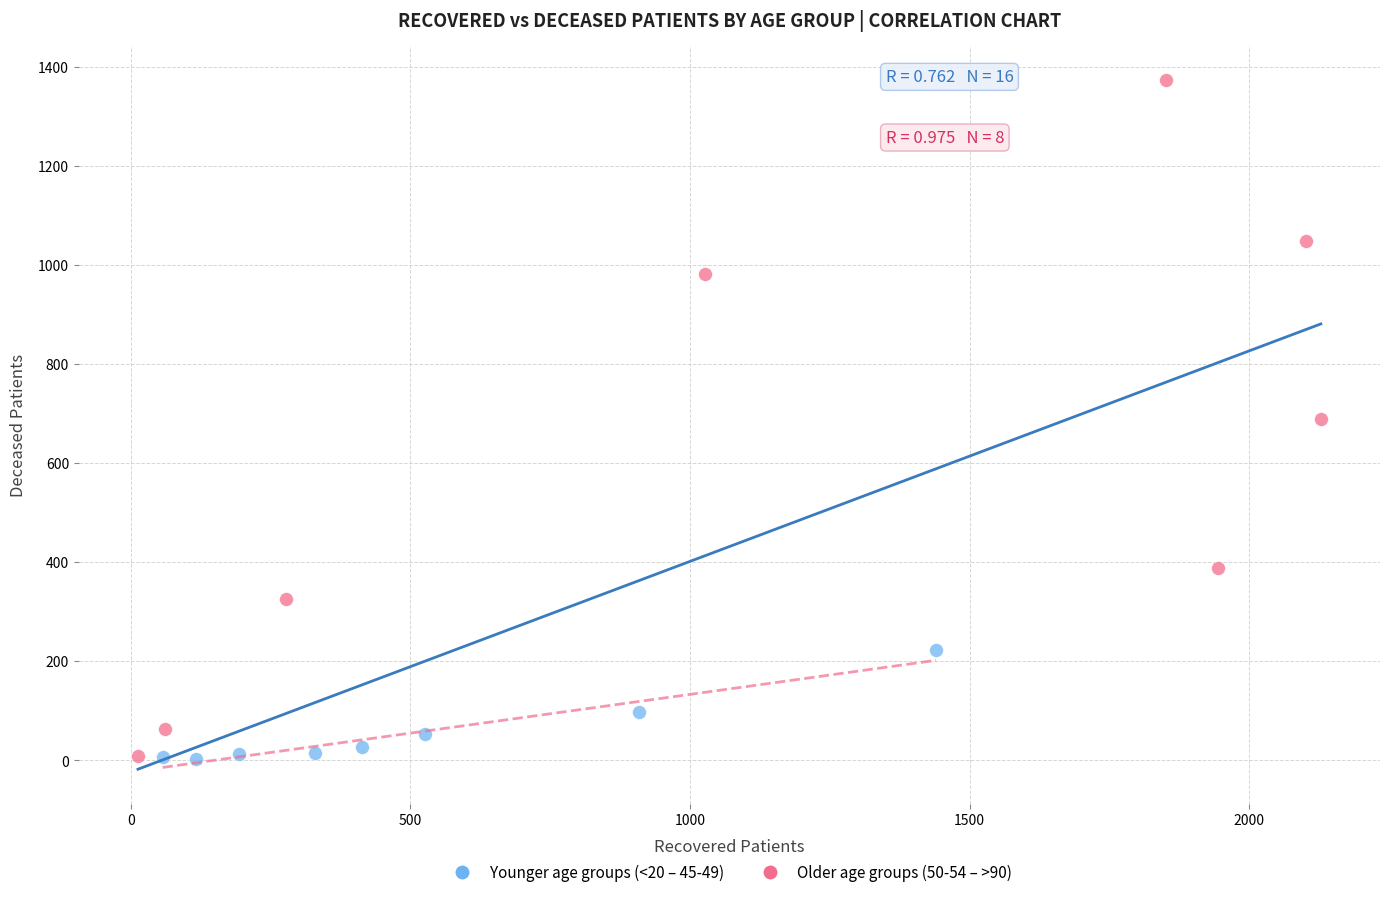

Which series reaches the maximum Y coordinate?

Older age groups (50-54 – >90)